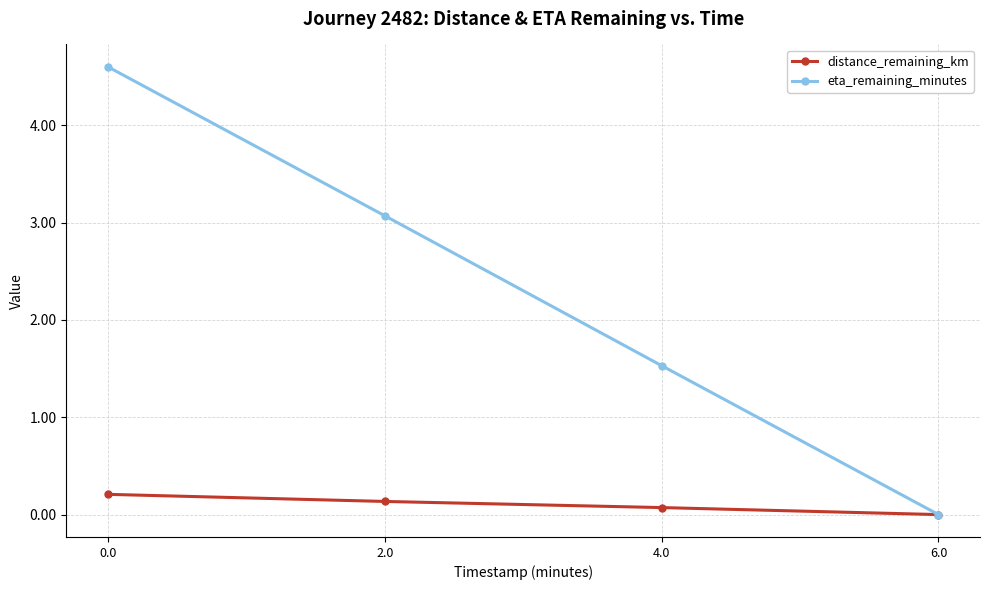

List the labels in order of eta_remaining_minutes value, smallest first.

6.0, 4.0, 2.0, 0.0